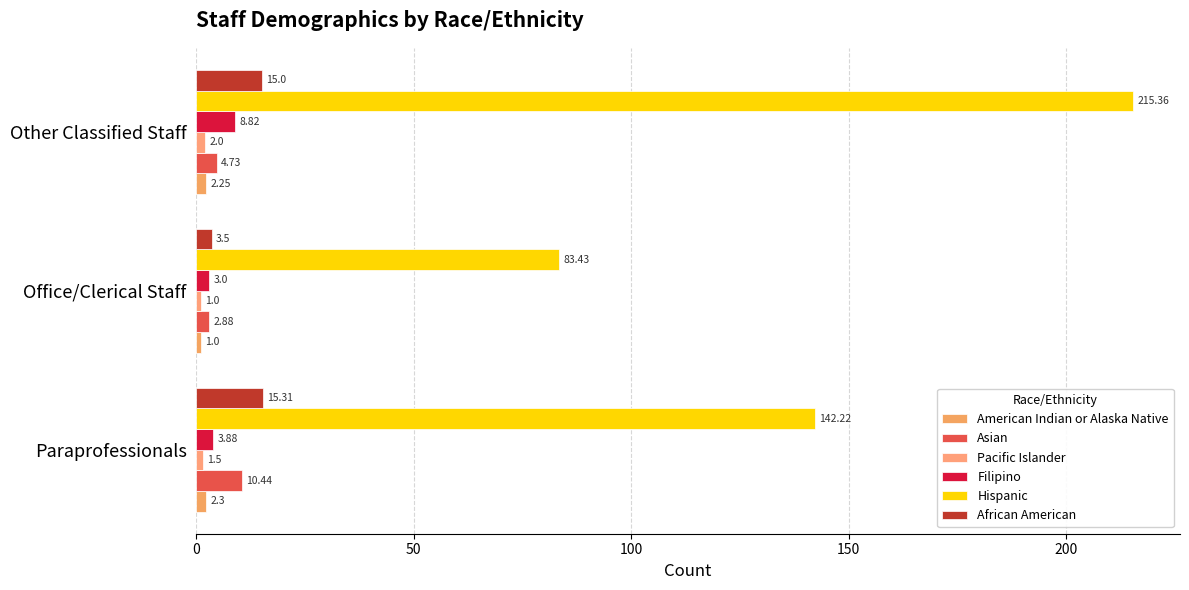

Which category has the highest value in the Hispanic series?

Other Classified Staff